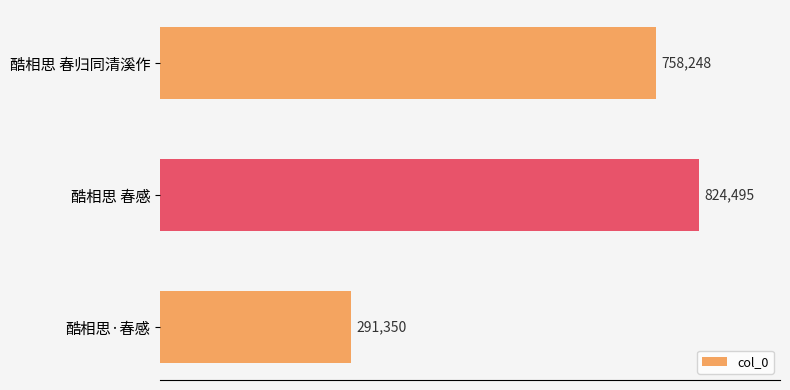

What is the greatest value displayed?

824495